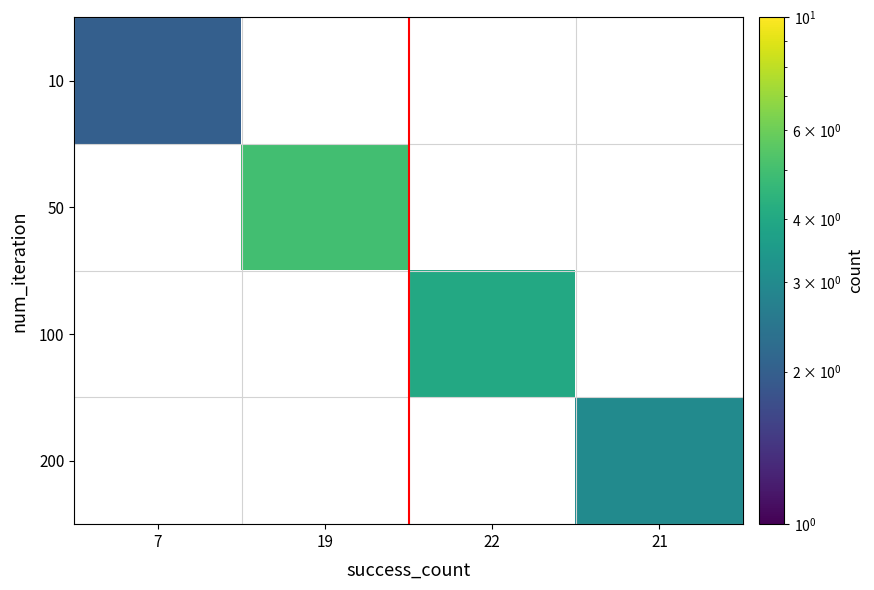

List the labels in order of 50 value, smallest first.

7, 19, 22, 21